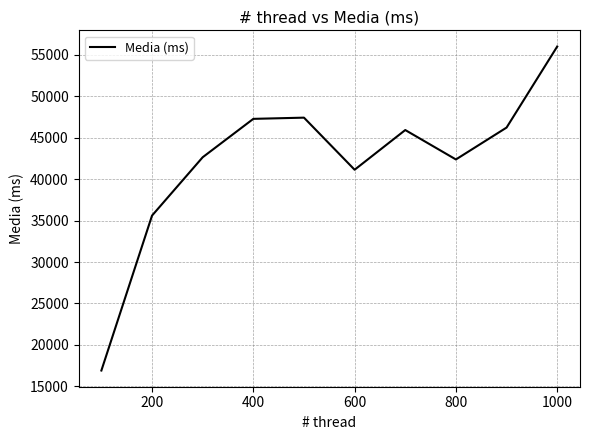

True or false: there are more than 1 points higher than both neighbors.

True